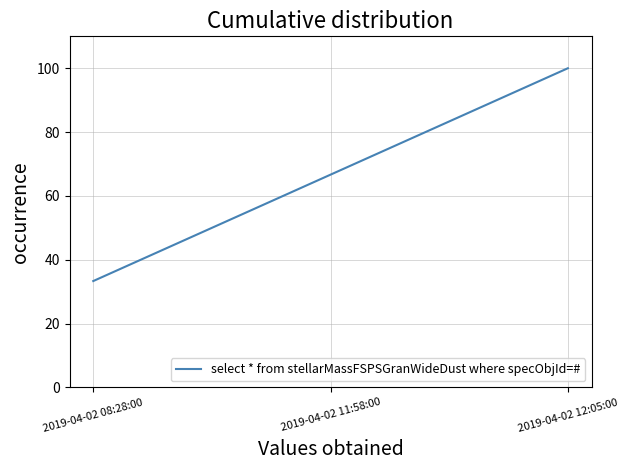

Reading left to right, what are all the values shown in this chart?

33.3	66.7	100.0